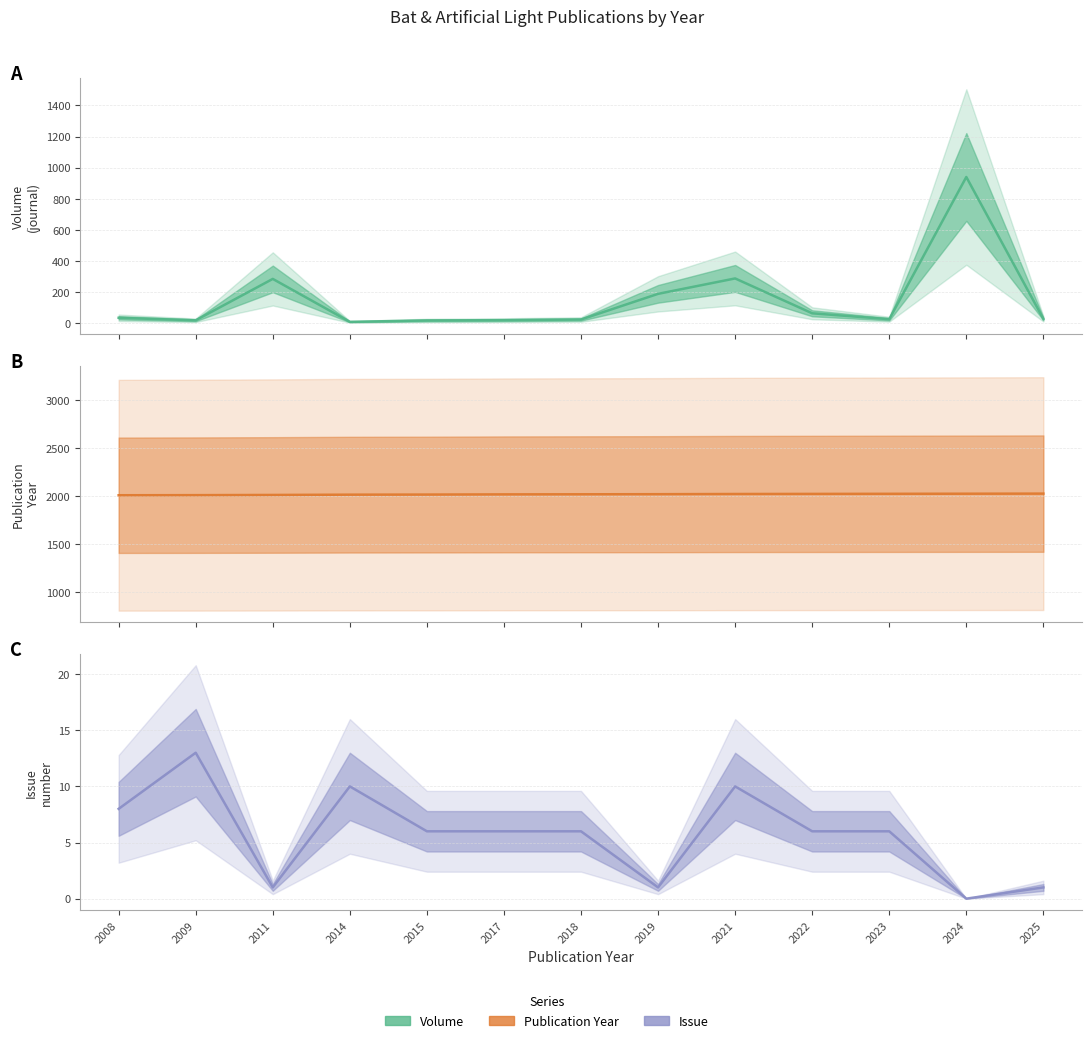

How many lines are shown in the chart?

3